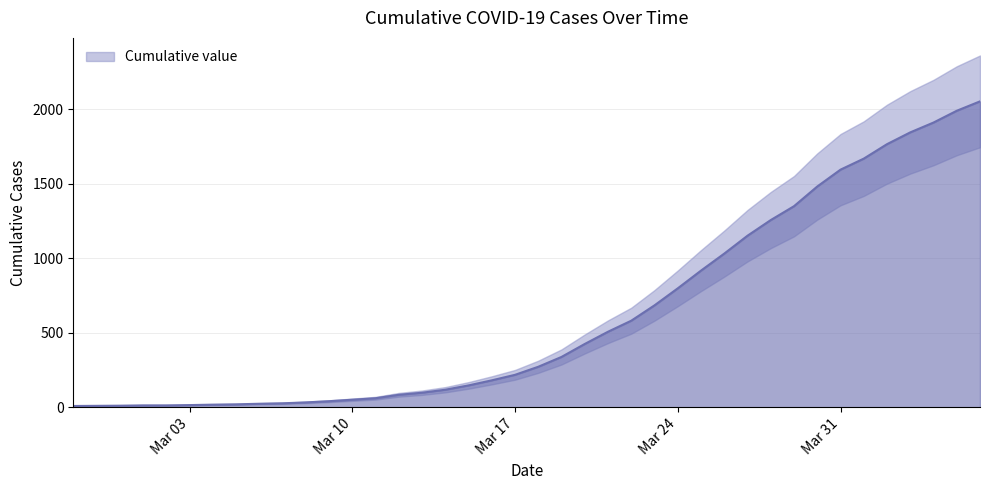

Is it true that the value at 2020-03-28 is 1256?

True